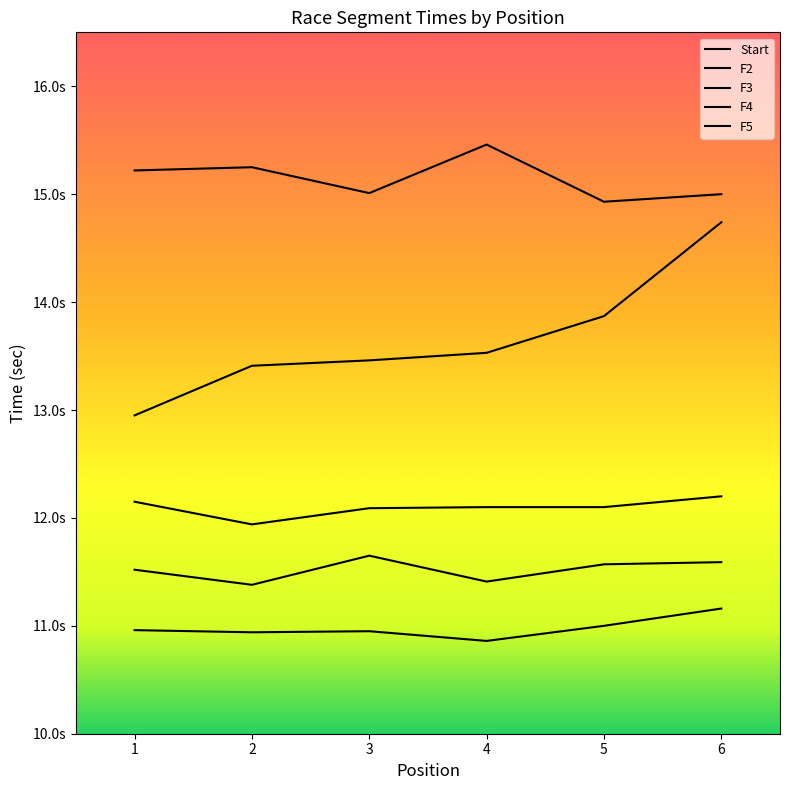

The value of F5 at 2 is 13.4. True or false?

True